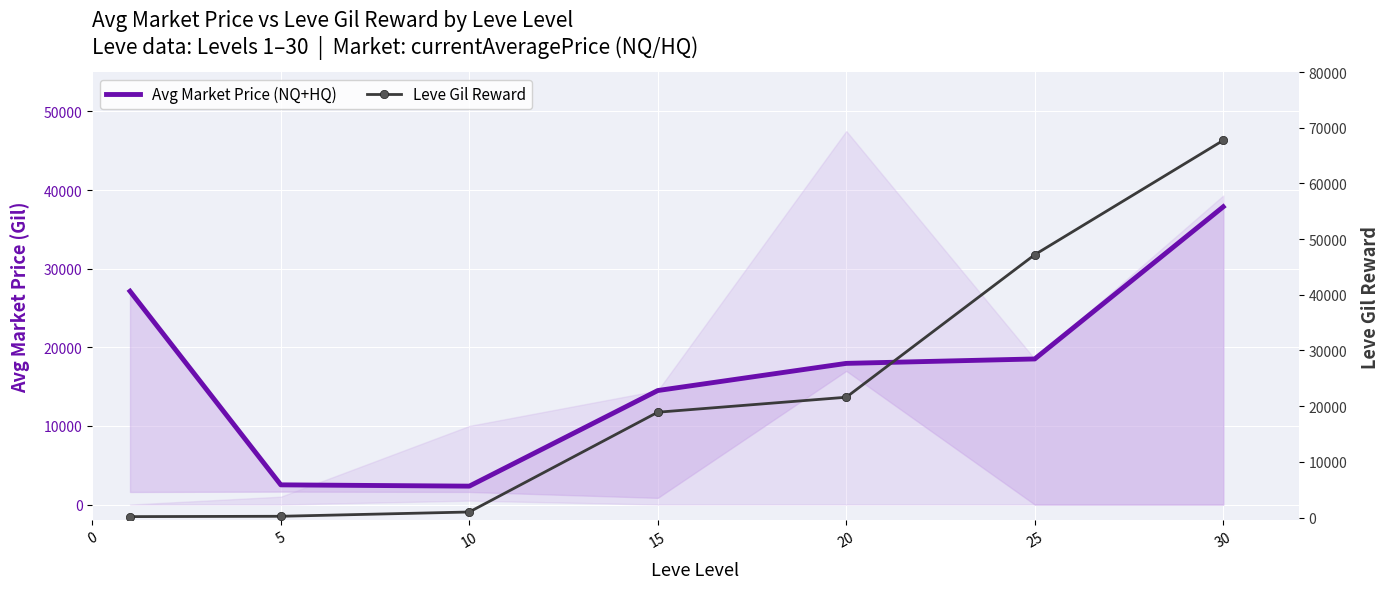

What is the maximum value shown in the chart?

67730